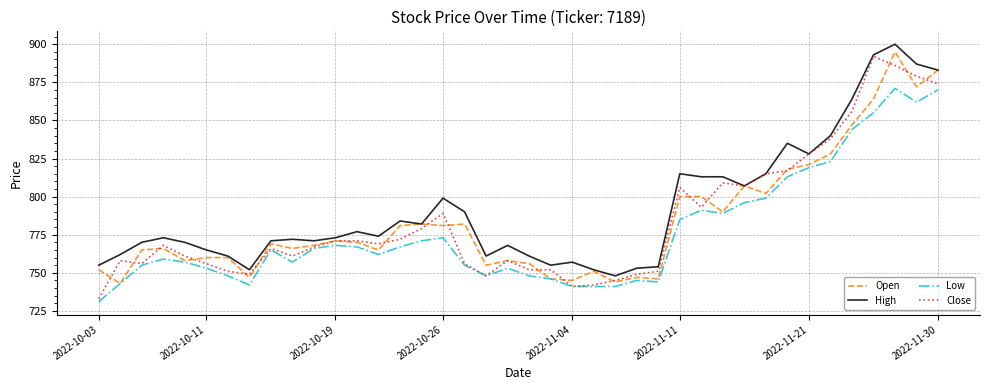

Which series has the largest total across all categories?

High